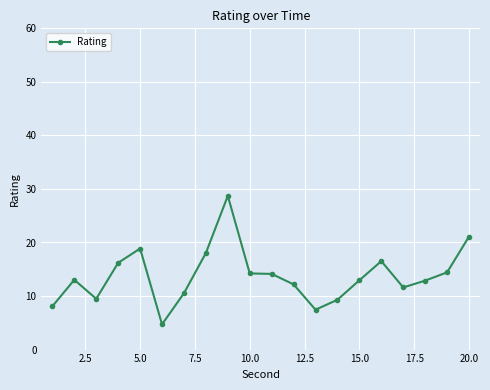

What is the maximum value shown in the chart?

28.7